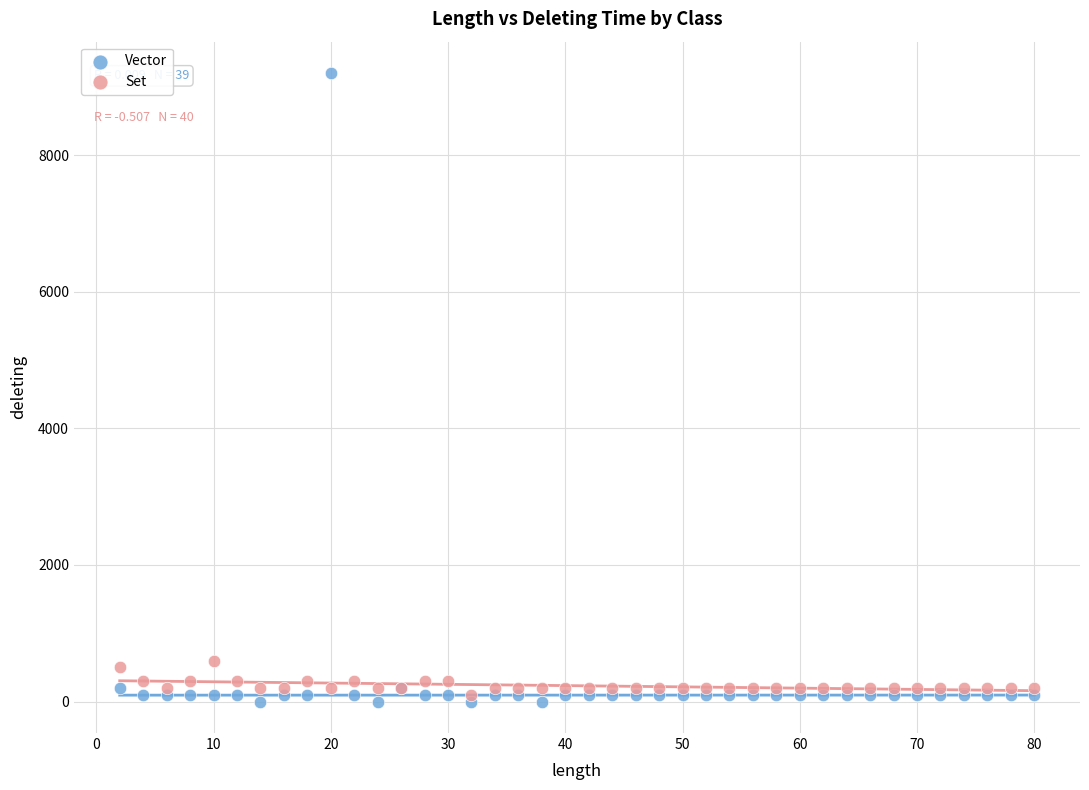

What are all the series names shown in the legend?

Vector, Set